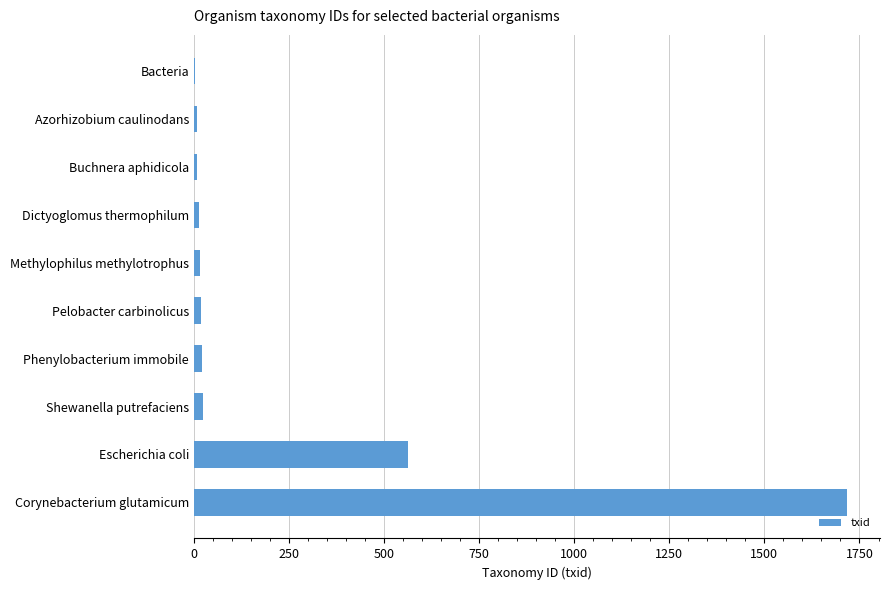

At which label is the value closest to 860?

Escherichia coli